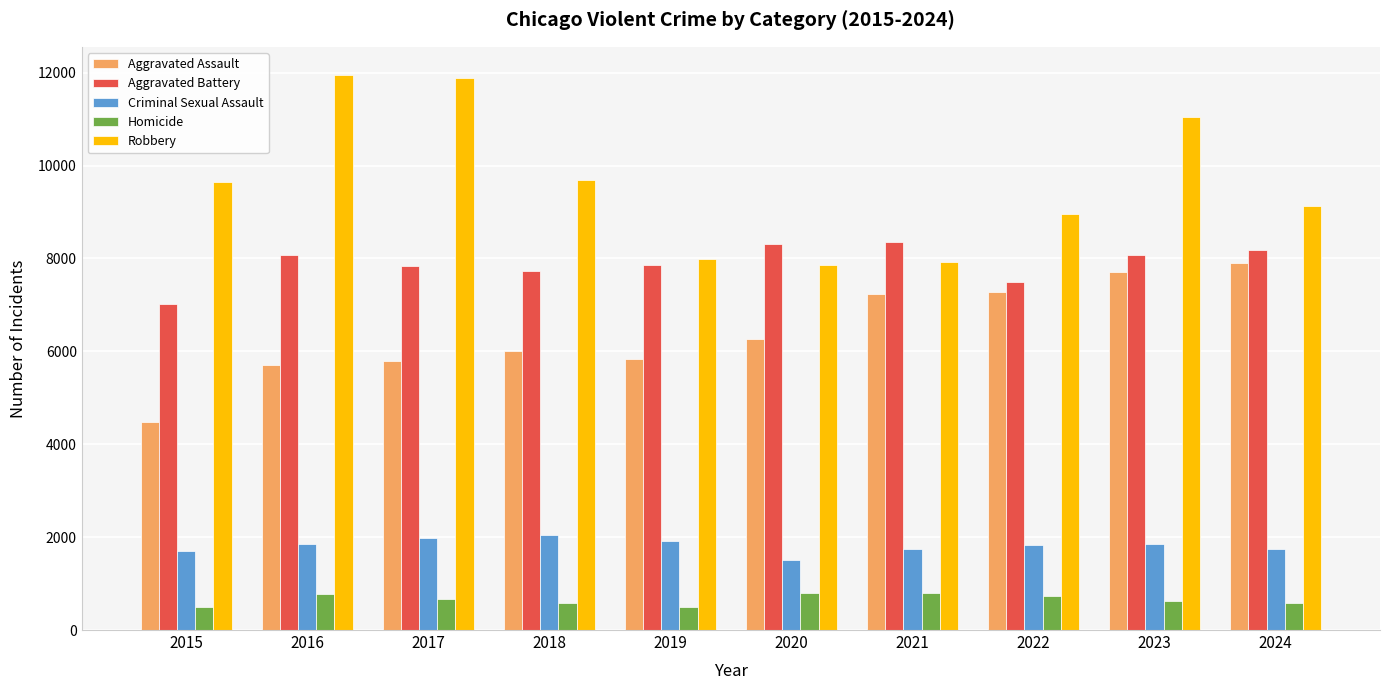

What is the maximum value for Robbery?

11960